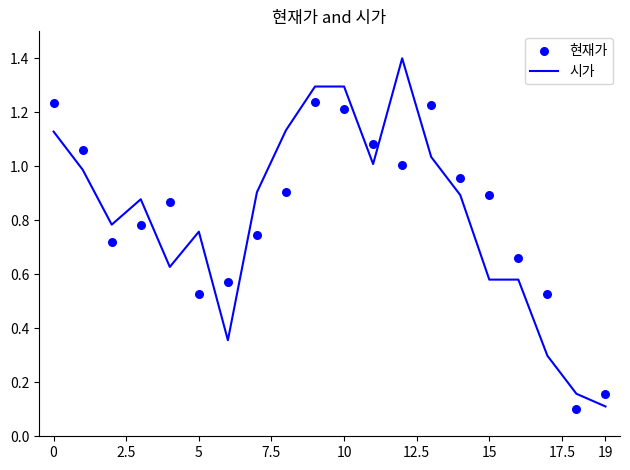

At which label is 시가 closest to 0?

19